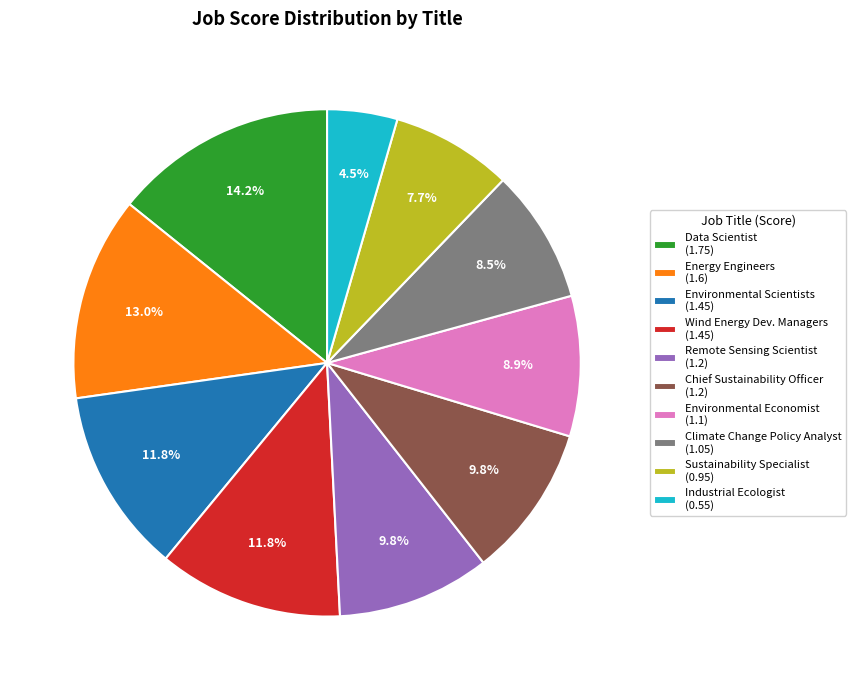

What is the ratio of the value at Wind Energy Dev. Managers (1.45) to the value at Energy Engineers (1.6)?

0.9